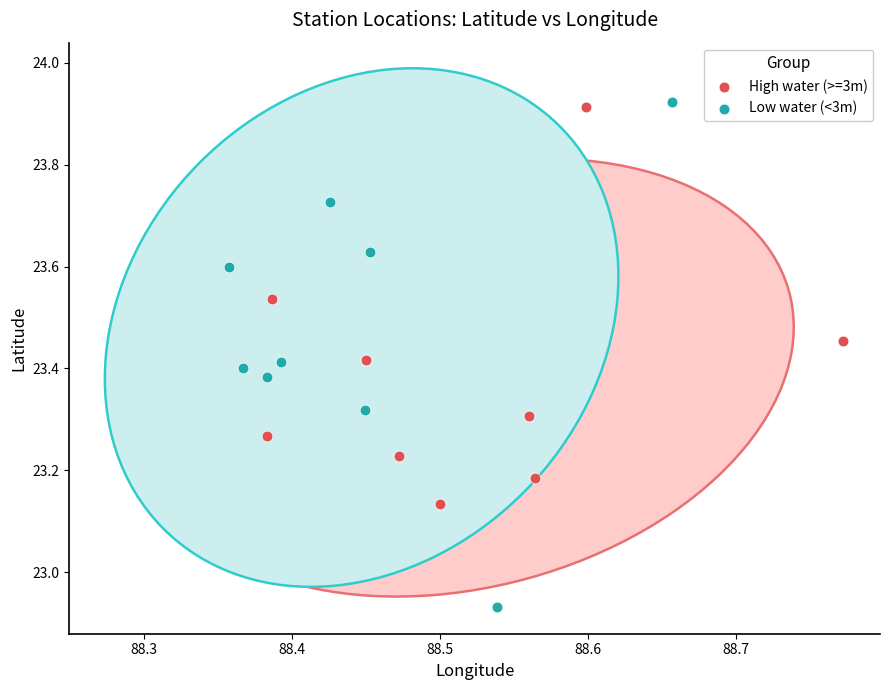

Which series reaches the minimum Y coordinate?

Low water (<3m)